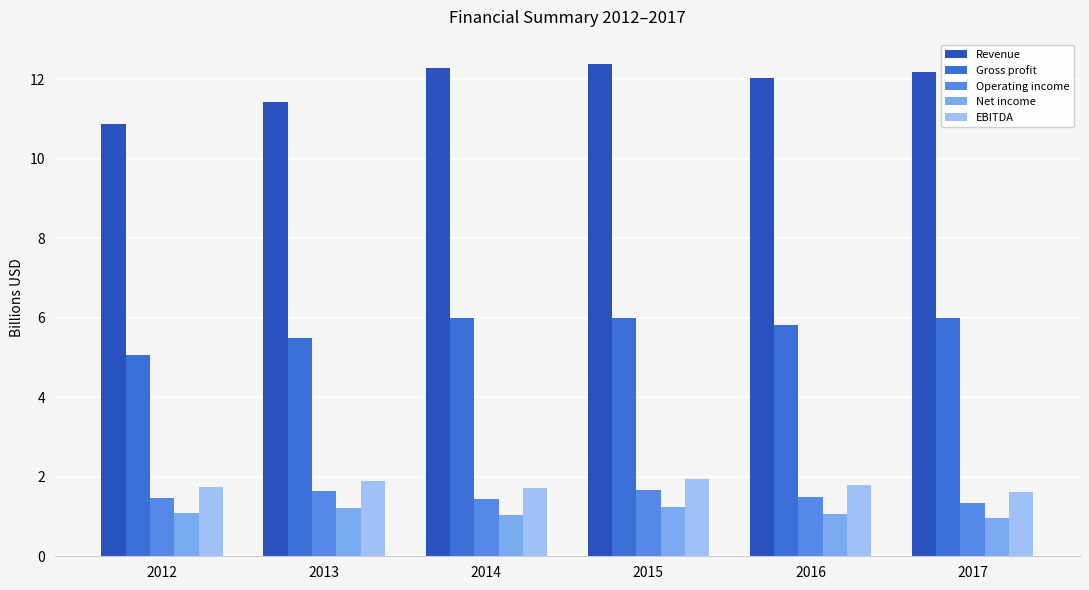

Is the value of Net income at 2014 greater than the value of Gross profit at 2013?

No